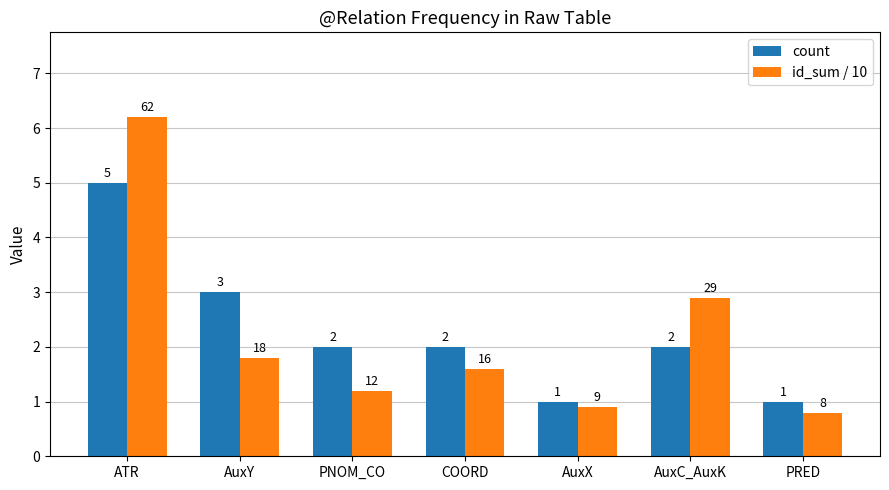

At which category is the sum across all series the highest?

ATR